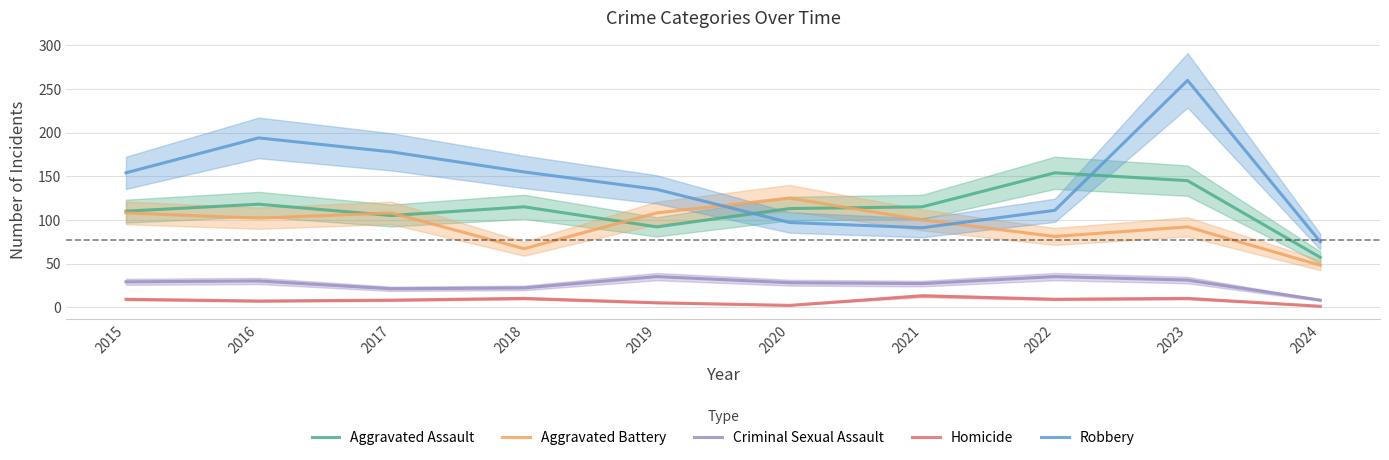

Is this an area chart (filled region under the line)?

No